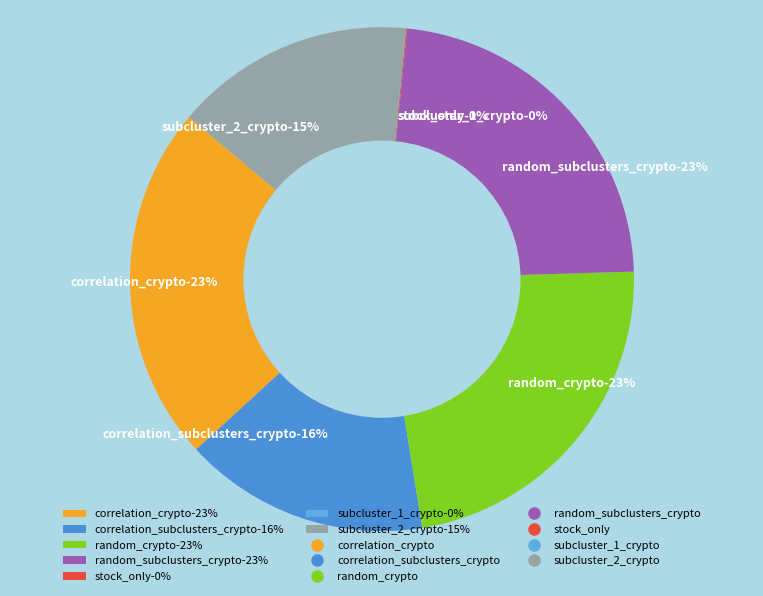

What is the smallest slice in the pie chart?

subcluster_1_crypto